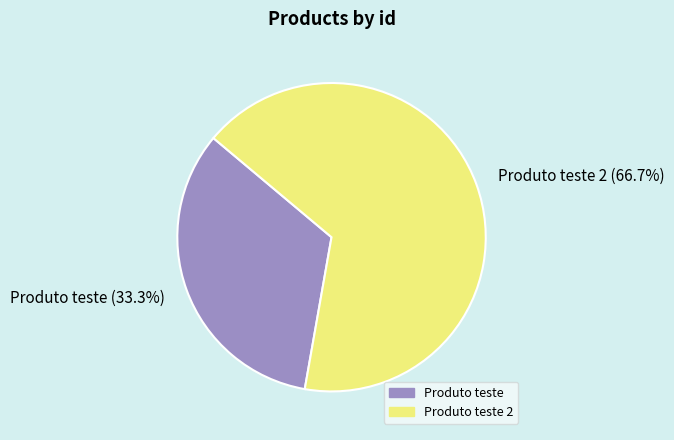

What is the majority slice?

Produto teste 2 (66.7%)